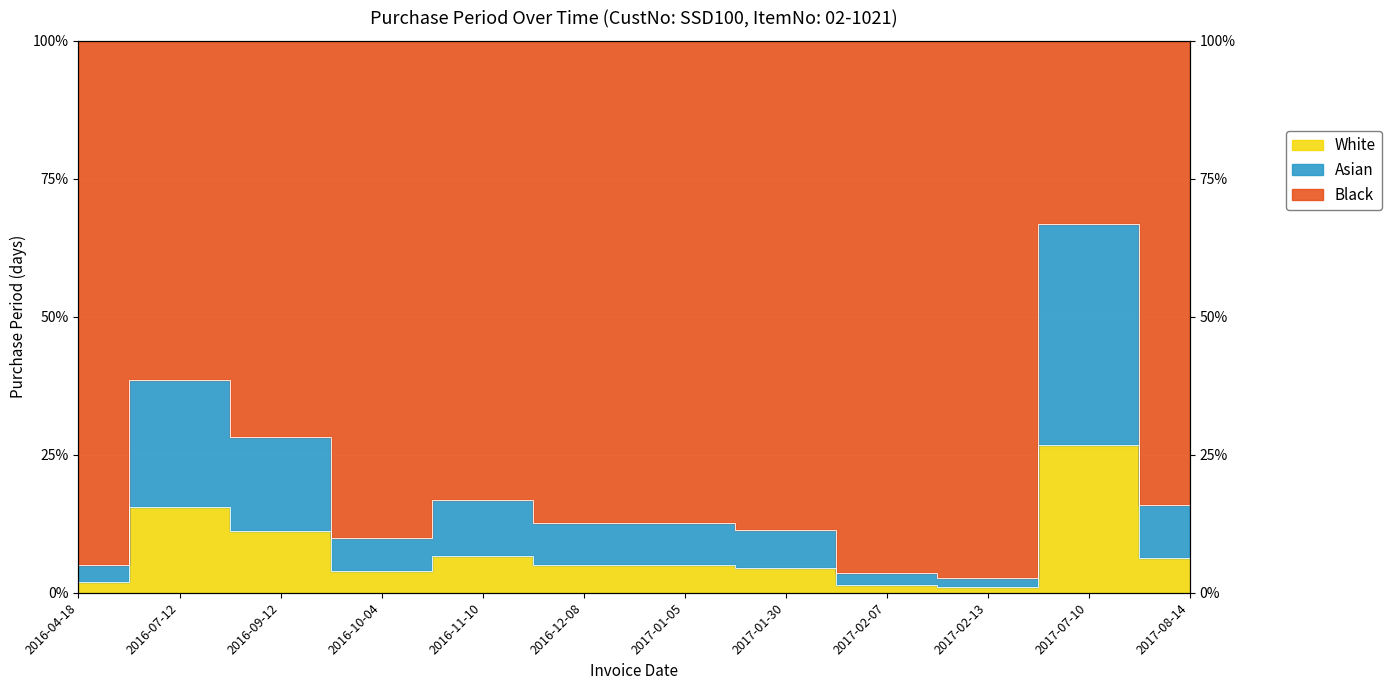

Which label corresponds to the smallest value in the chart?

2017-02-13